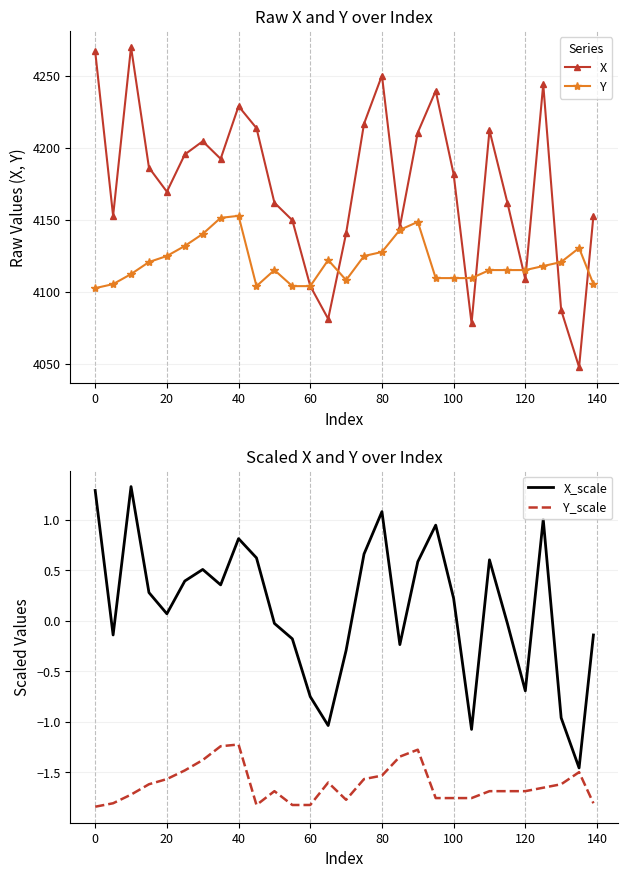

Reading right to left, transcribe all the data shown in this chart.

X: 4152.8	4047.7	4087.3	4244.1	4108.6	4161.9	4212.2	4078.1	4181.7	4239.6	4210.6	4145.1	4250.2	4216.7	4140.6	4081.2	4104.0	4149.7	4161.9	4213.7	4228.9	4192.4	4204.5	4195.4	4169.5	4186.3	4270.0	4152.8	4267.0
Y: 4105.3	4130.4	4120.7	4117.9	4115.1	4115.1	4115.1	4109.5	4109.5	4109.5	4148.6	4143.0	4127.6	4124.9	4108.1	4122.1	4103.9	4103.9	4115.1	4103.9	4152.8	4151.4	4140.2	4131.8	4124.9	4120.7	4112.3	4105.3	4102.5
X_scale: -0.1	-1.5	-1.0	1.0	-0.7	-0.0	0.6	-1.1	0.2	0.9	0.6	-0.2	1.1	0.7	-0.3	-1.0	-0.8	-0.2	-0.0	0.6	0.8	0.4	0.5	0.4	0.1	0.3	1.3	-0.1	1.3
Y_scale: -1.8	-1.5	-1.6	-1.7	-1.7	-1.7	-1.7	-1.8	-1.8	-1.8	-1.3	-1.3	-1.5	-1.6	-1.8	-1.6	-1.8	-1.8	-1.7	-1.8	-1.2	-1.2	-1.4	-1.5	-1.6	-1.6	-1.7	-1.8	-1.8